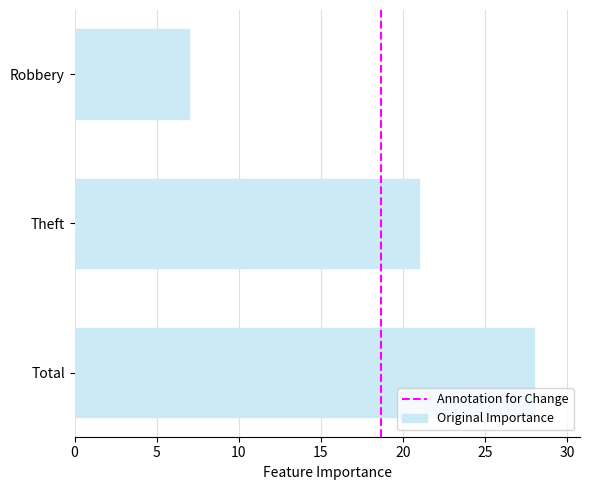

List the labels in order of value, smallest first.

Robbery, Theft, Total